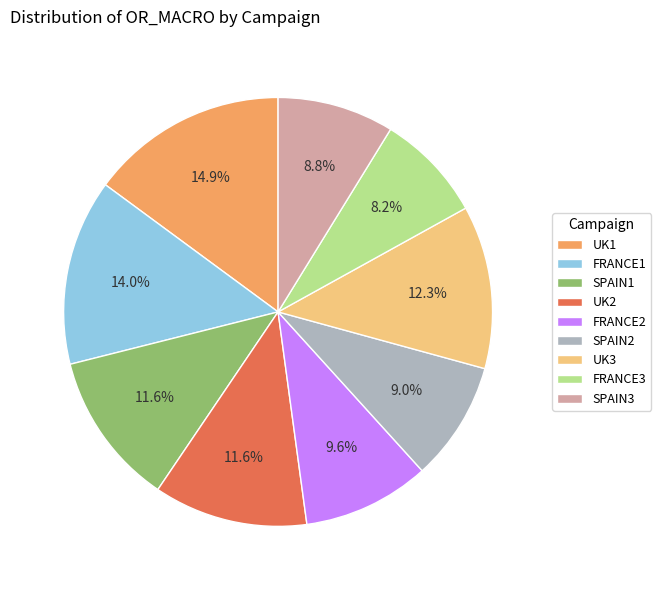

To the nearest percent, what is the difference between the largest and smallest slice percentages?

7%